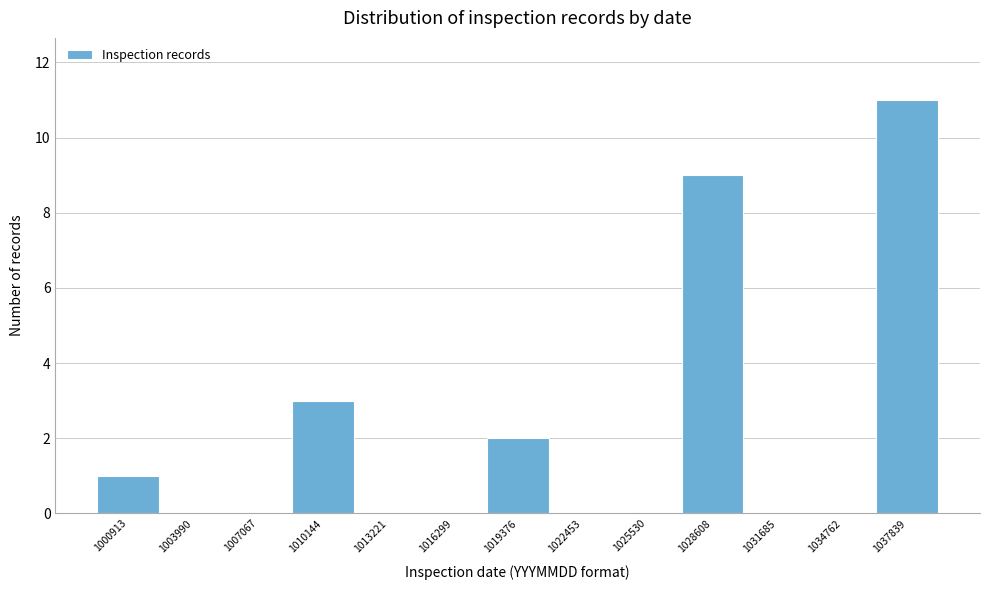

Reading left to right, what are all the values shown in this chart?

1000913=1	1003990=0	1007067=0	1010144=3	1013221=0	1016299=0	1019376=2	1022453=0	1025530=0	1028608=9	1031685=0	1034762=0	1037839=11